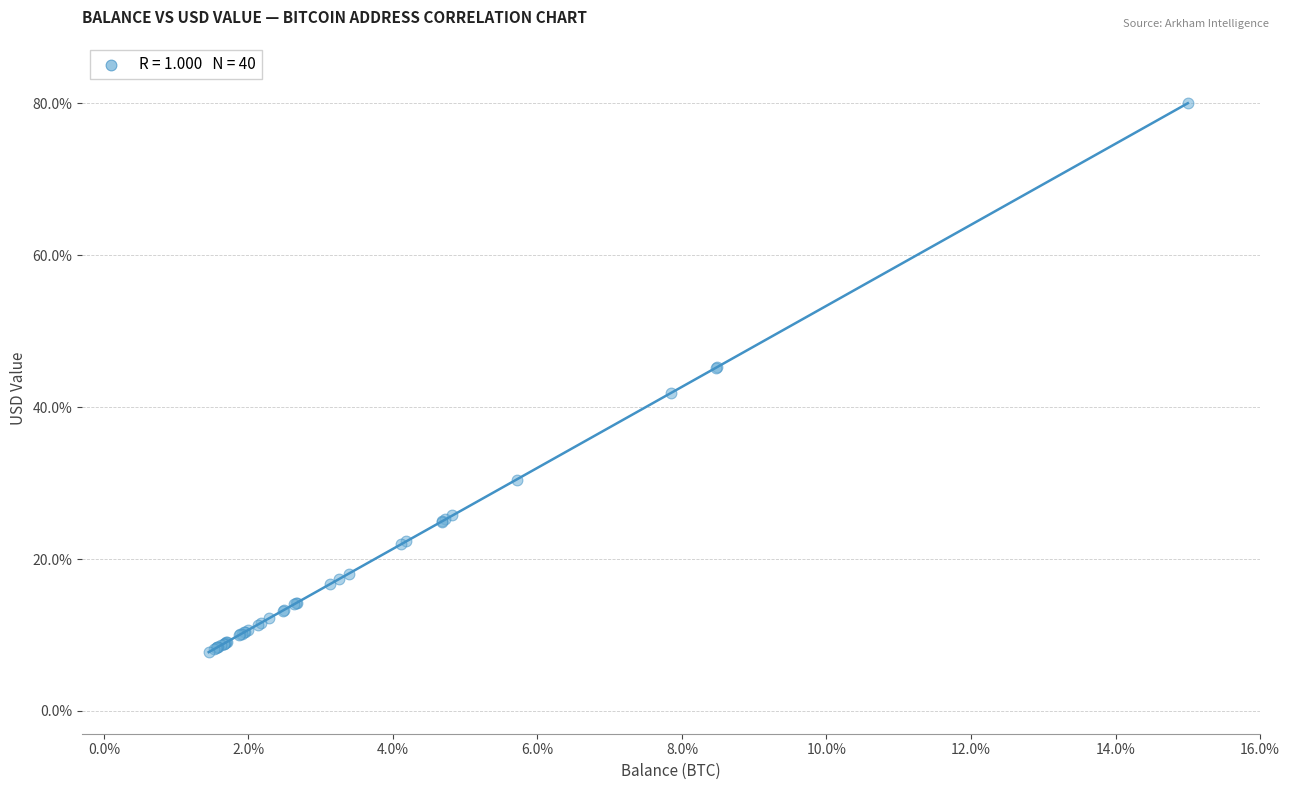

What Y value in the scatter plot is closest to 43?

41.8